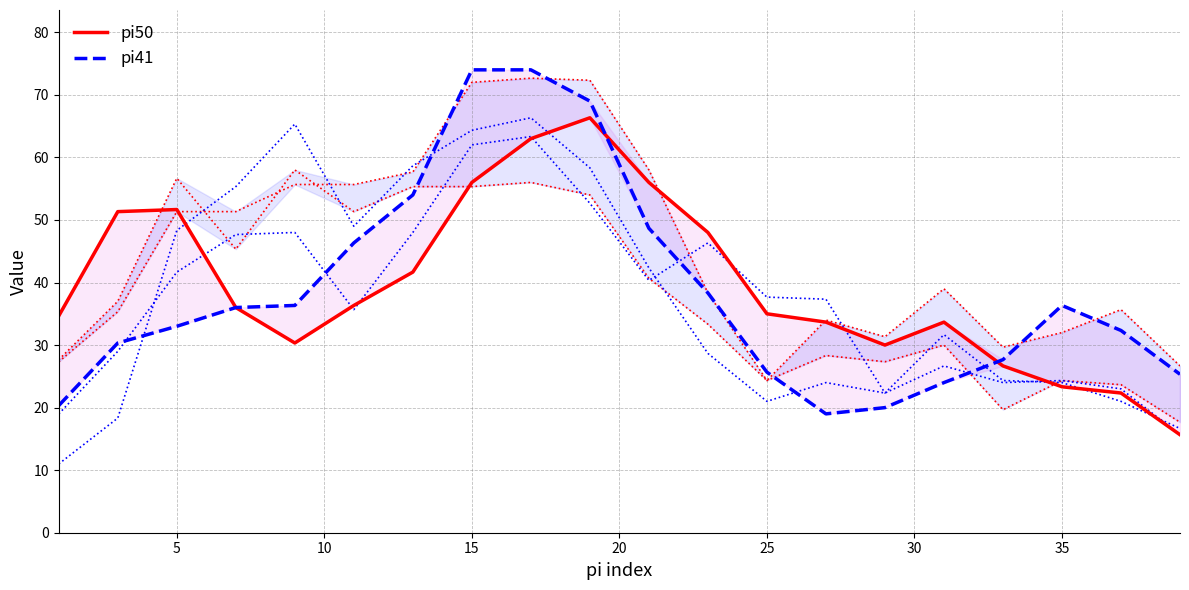

In pi50, how many points are lower than both neighbors (excluding endpoints)?

2